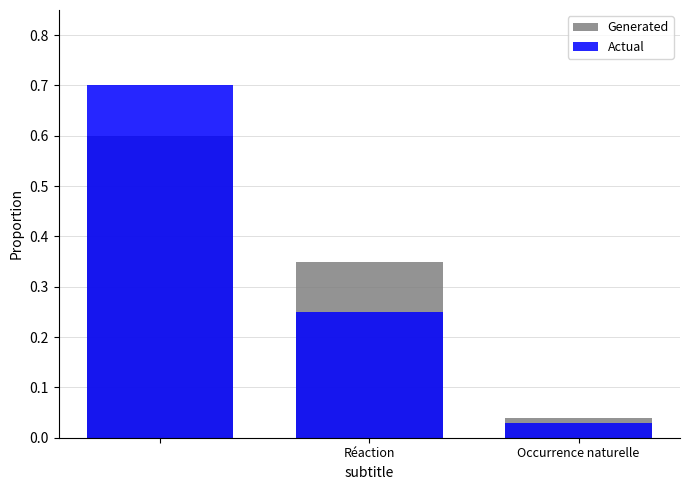

Which series has the largest range (max minus min)?

Actual